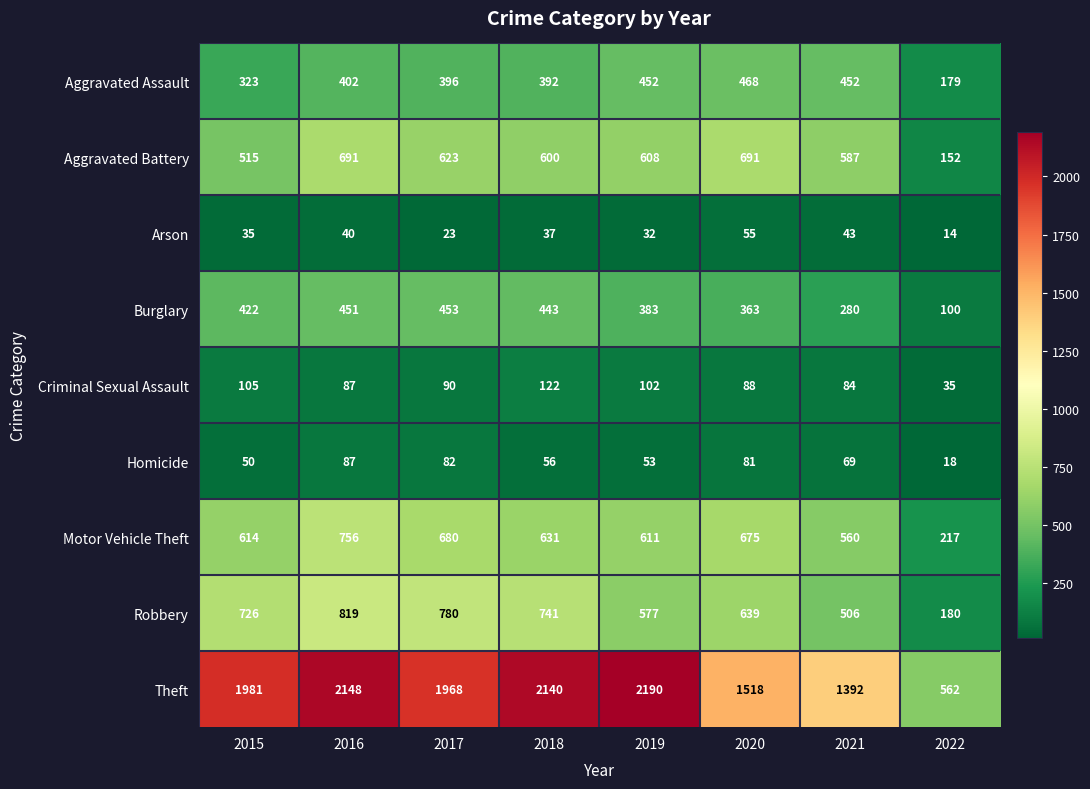

Is it true that Theft equals 562 at 2022?

True